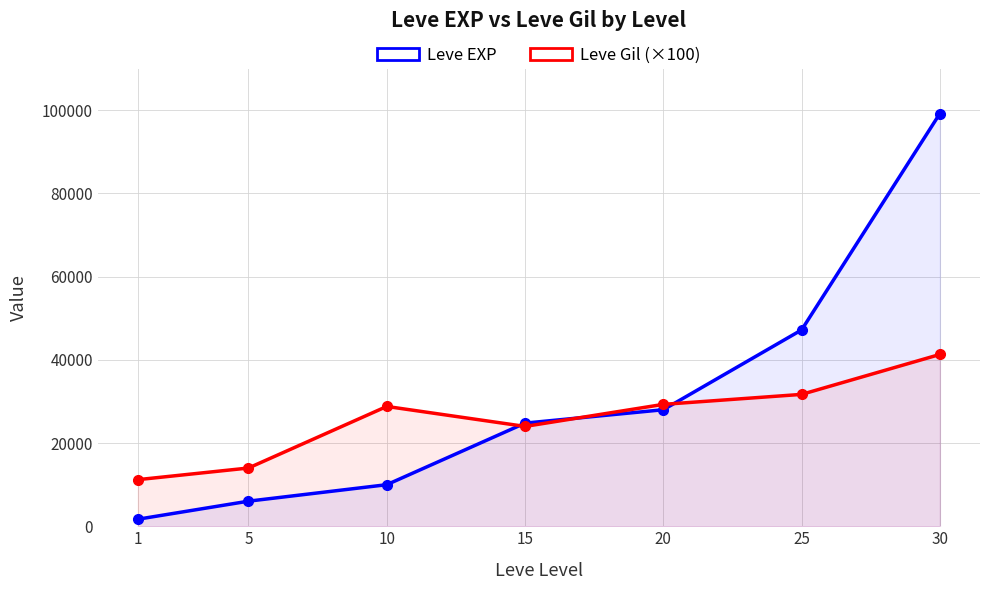

Which series has the largest total across all categories?

Leve EXP